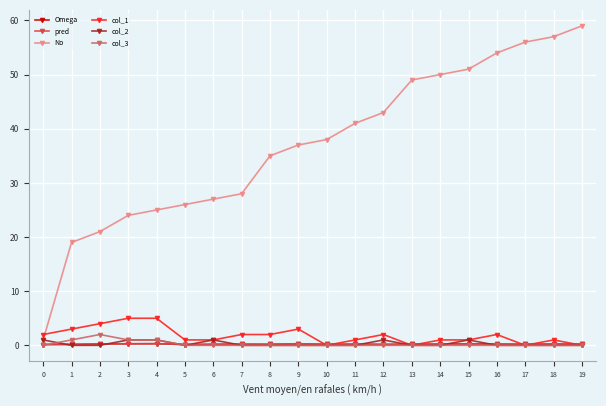

What is the lowest value of the Omega series?

0.1